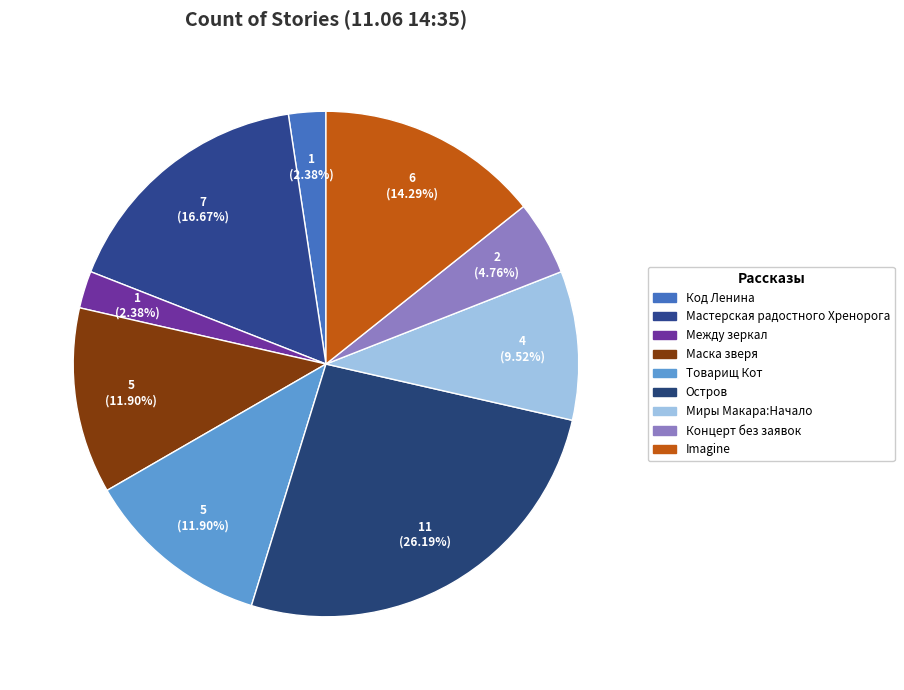

How many slices are in this pie chart?

9